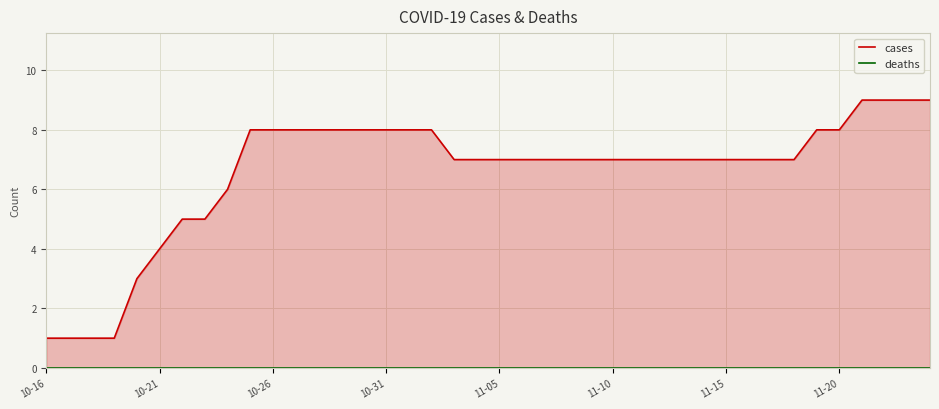

What are all the series names shown in the legend?

cases, deaths